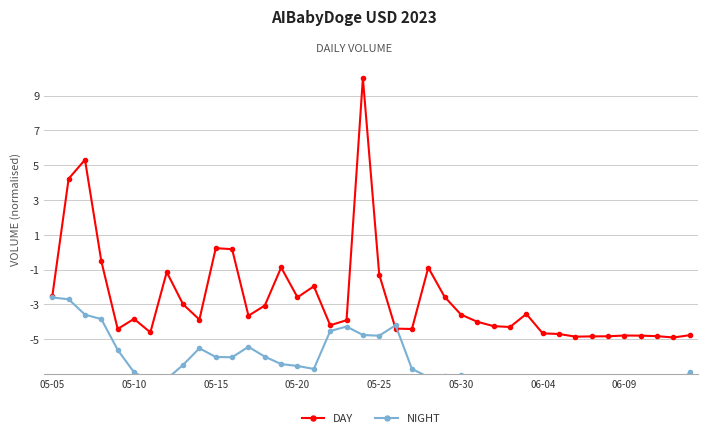

The value of DAY at 06-09 is -4.8. True or false?

True